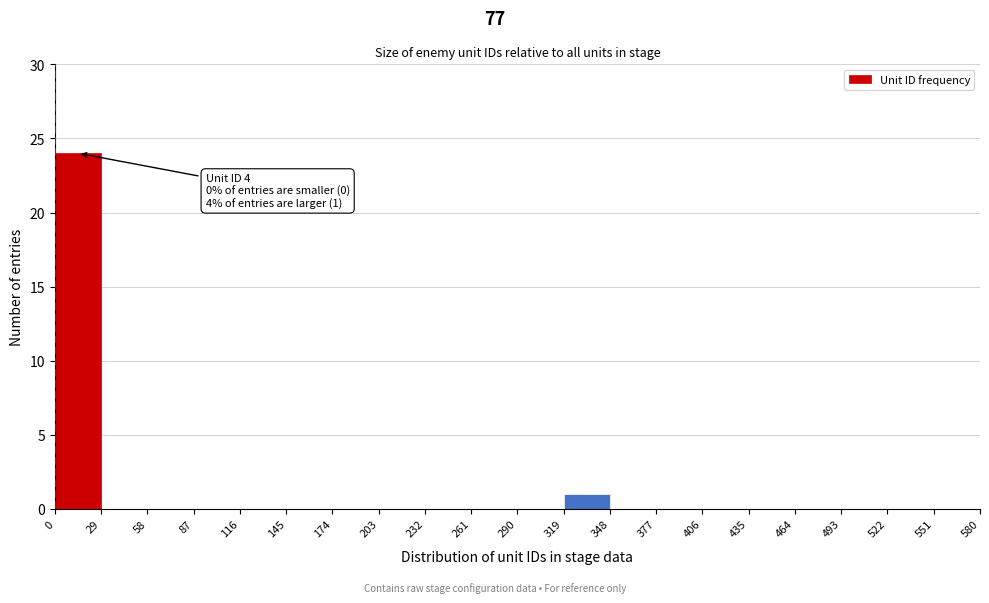

Which range on the x-axis has the tallest bar?

0 to 29